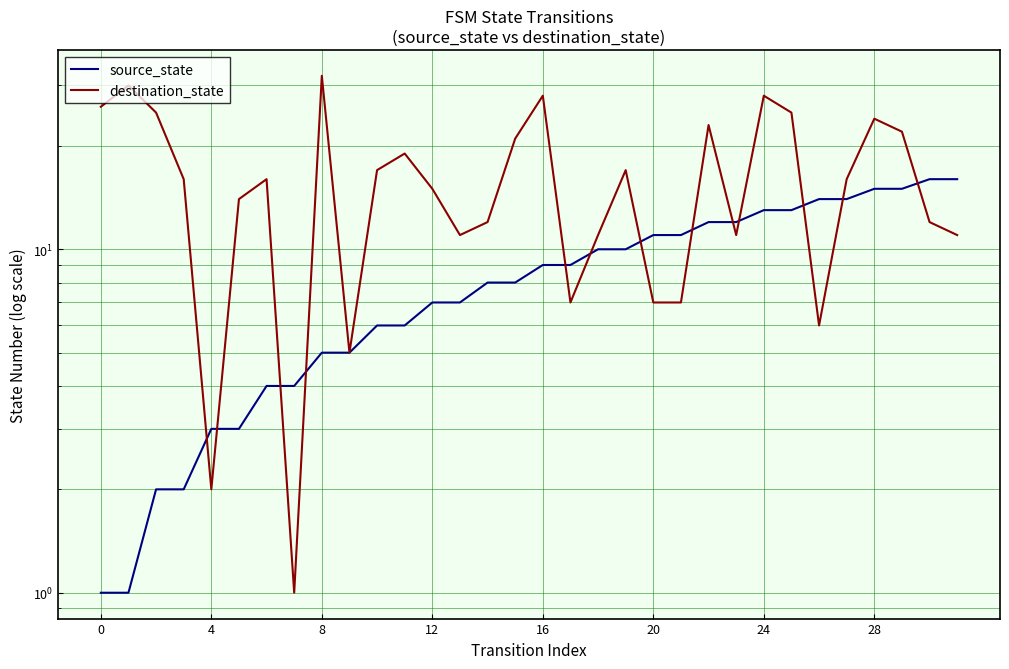

Which series ends up on top after the final intersection of source_state and destination_state?

source_state